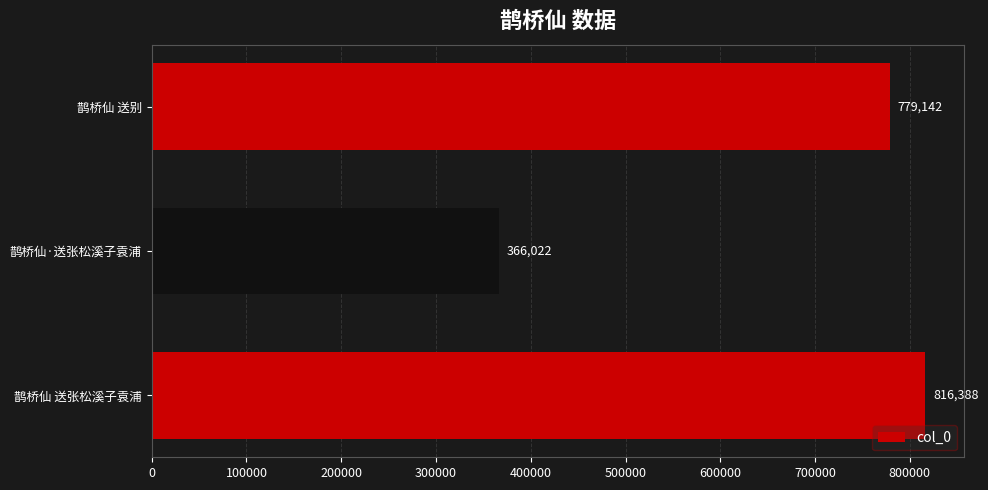

Rank the categories by value from lowest to highest.

鹊桥仙·送张松溪子袁浦, 鹊桥仙 送别, 鹊桥仙 送张松溪子袁浦